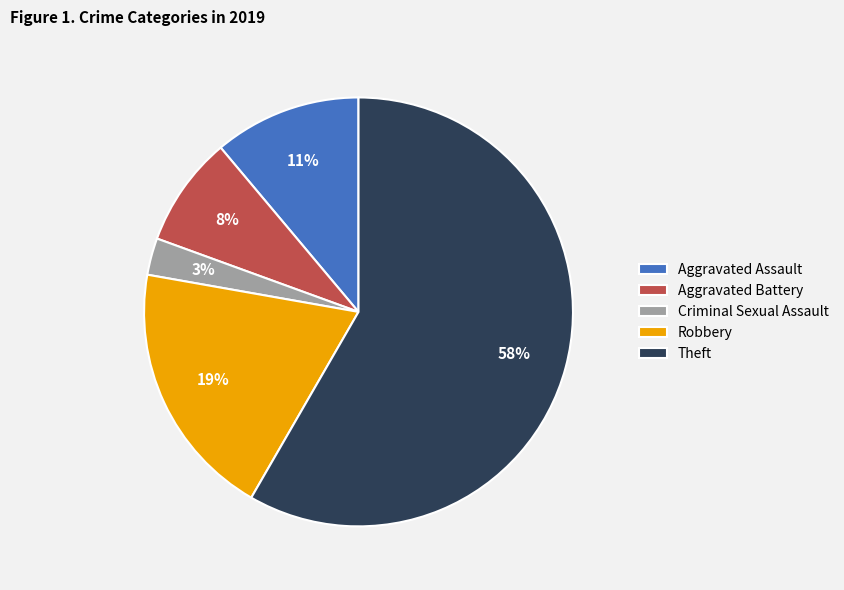

To the nearest percent, what percentage of the pie is Aggravated Assault?

11%